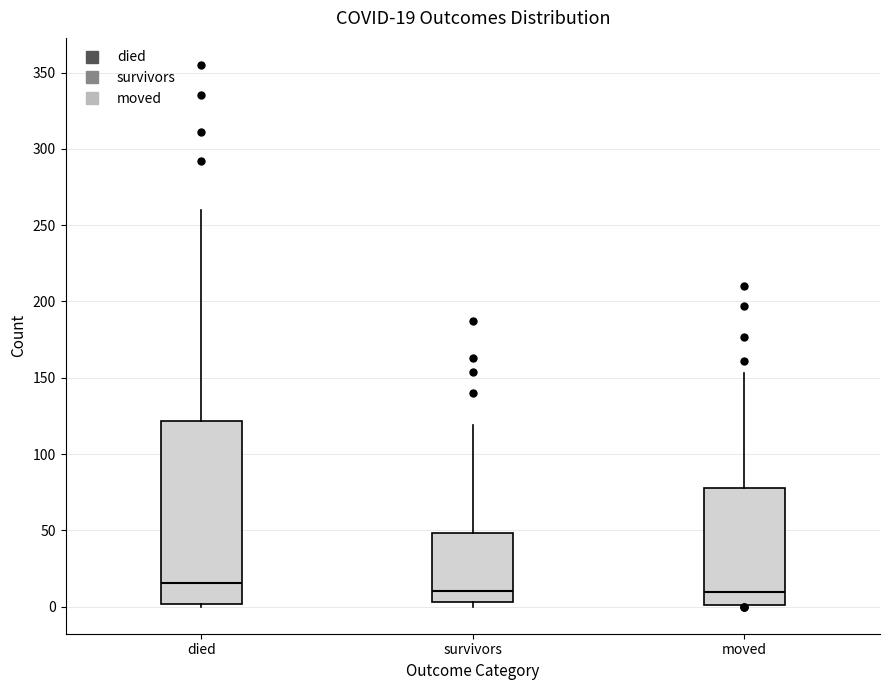

Which box is the tallest, from its lower edge to its upper edge?

died